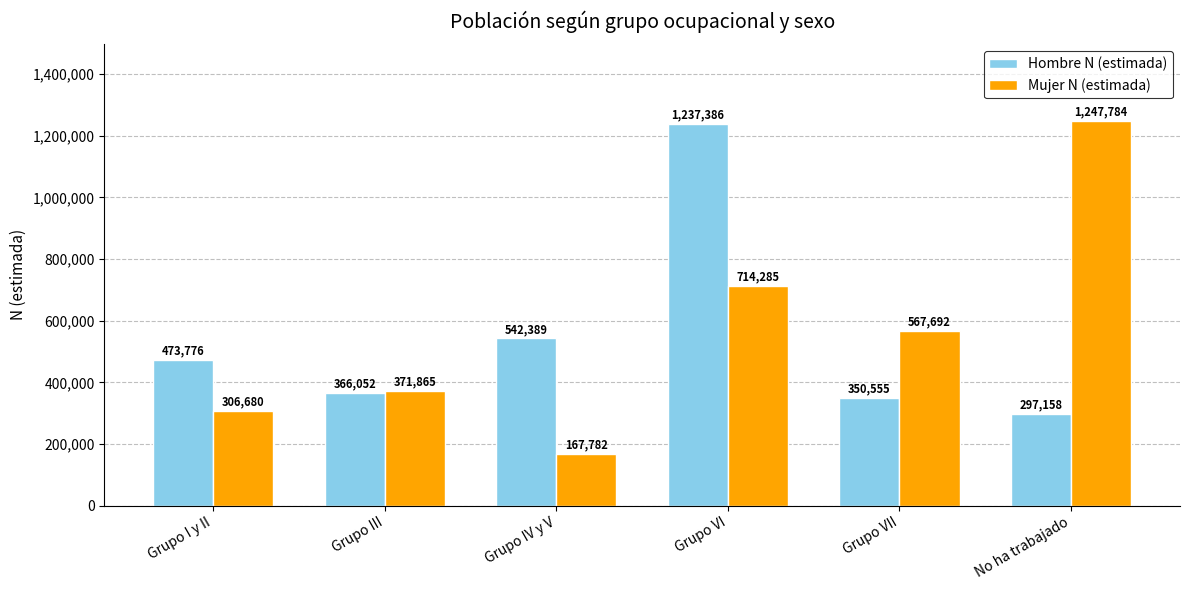

What is the difference between the Hombre N (estimada) values at Grupo VI and Grupo IV y V?

694997